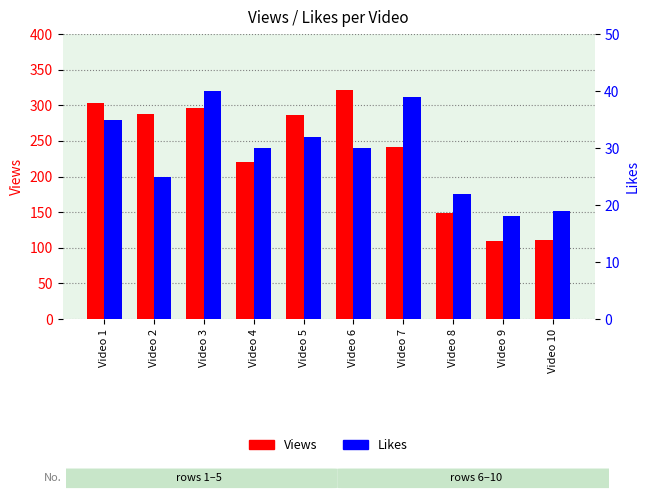

Which series has the largest range (max minus min)?

Views